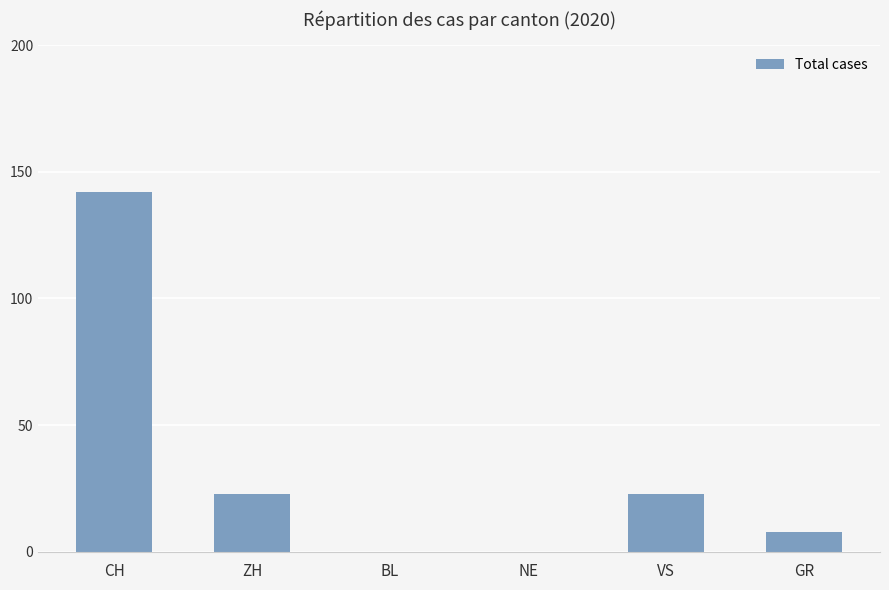

What is the average value?

33